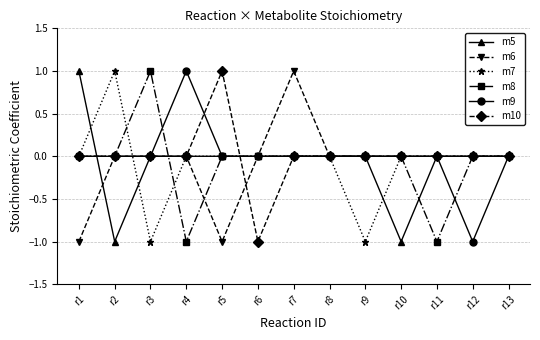

At which category does m5 reach its first local valley?

r2